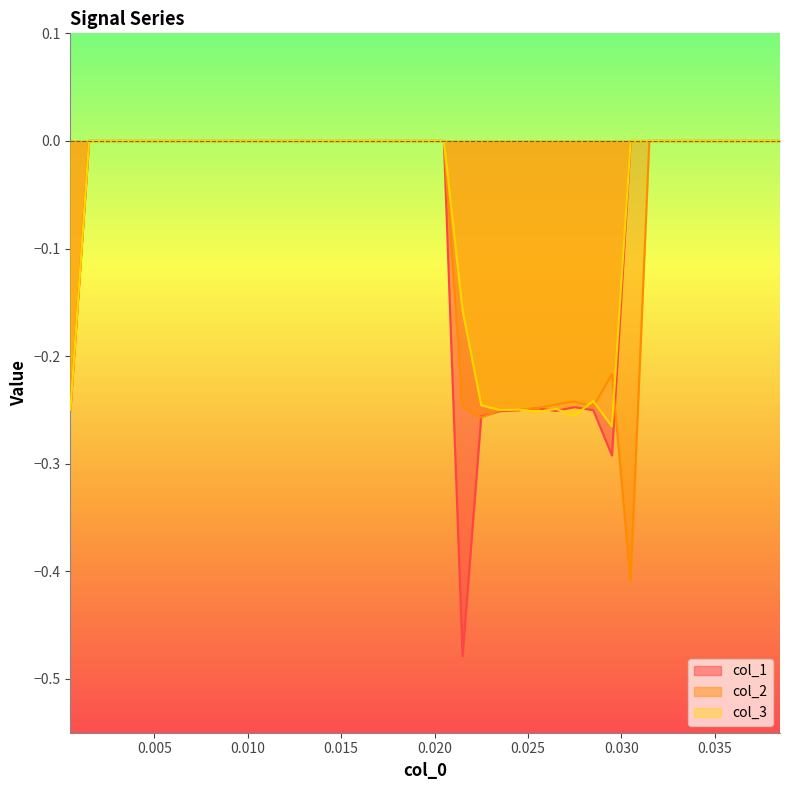

How many times do col_2 and col_3 cross each other?

6